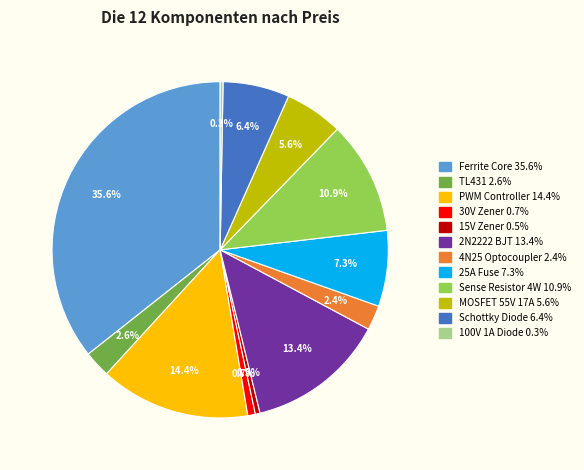

Between 25A Fuse and 2N2222 BJT, which is larger?

2N2222 BJT